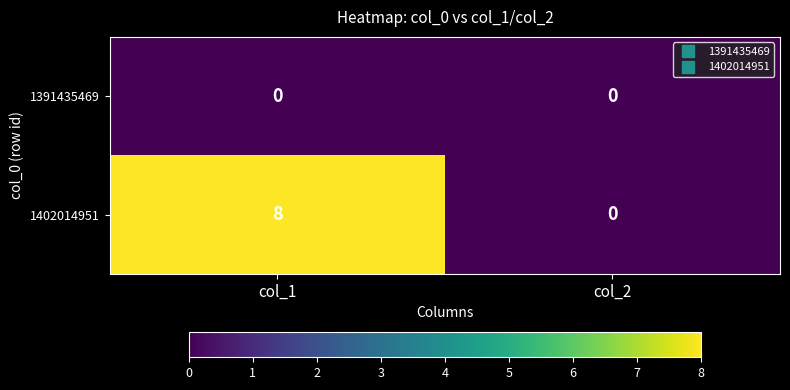

At which category is the sum across all series the highest?

col_1